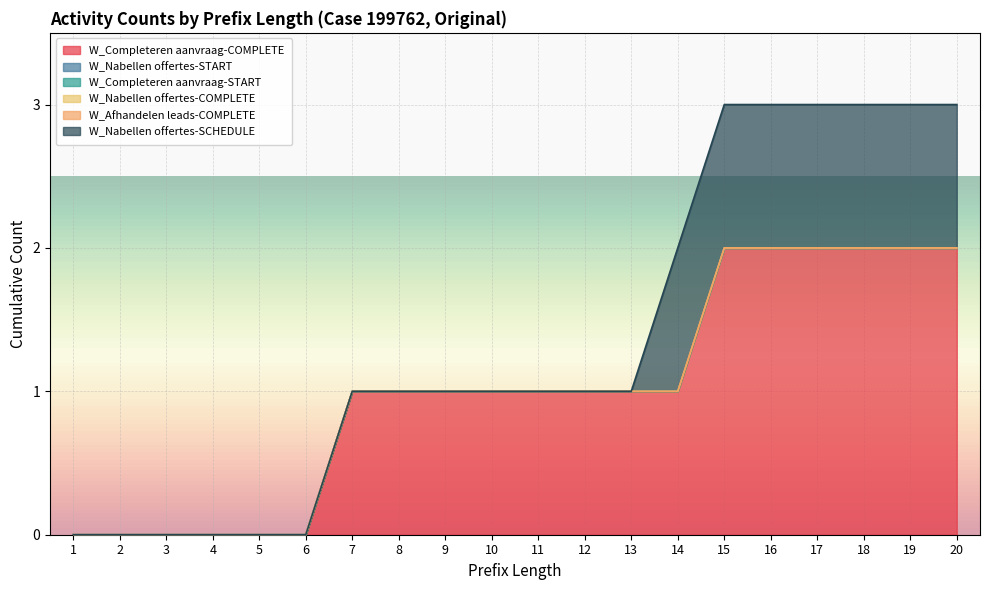

Which series changed the most between 10 and 14?

W_Nabellen offertes-SCHEDULE